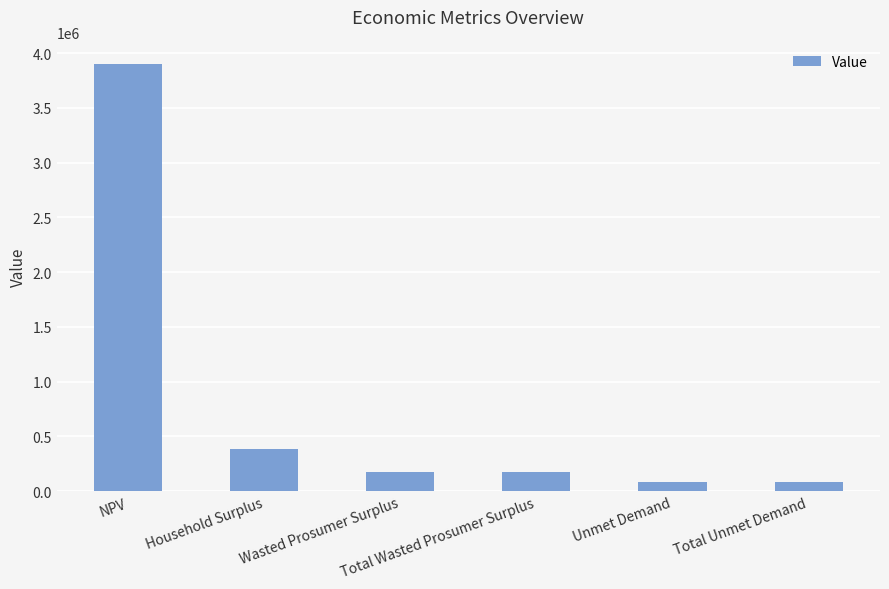

True or false: the data shows 173398.7 at Wasted Prosumer Surplus.

True